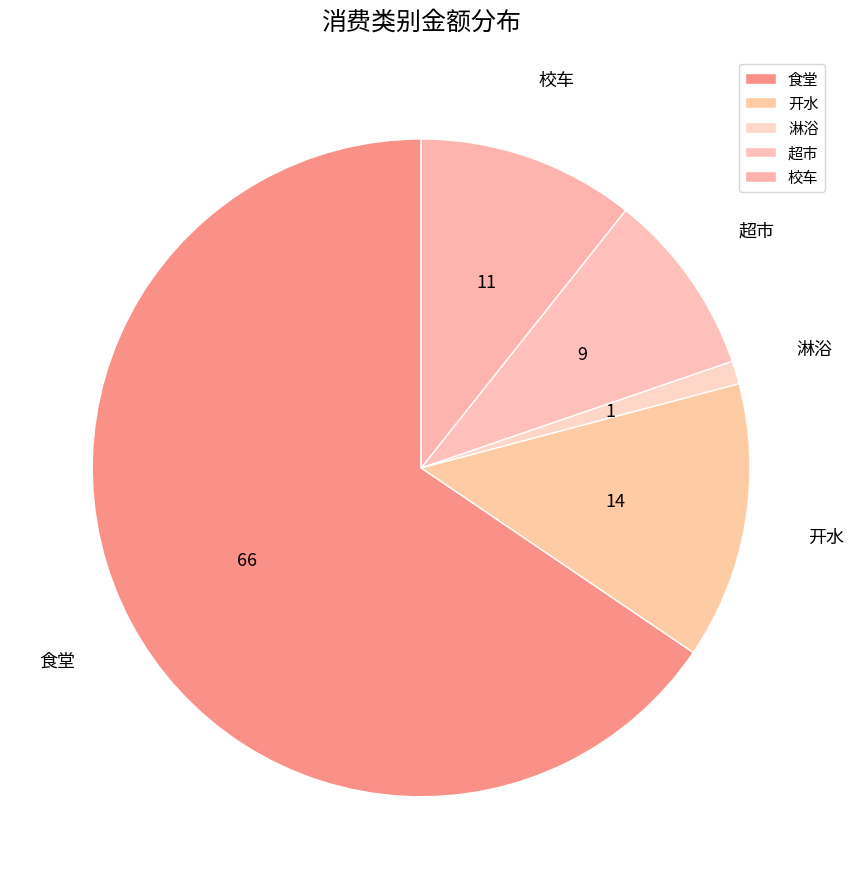

Is it true that 淋浴 is 1% of the pie?

True